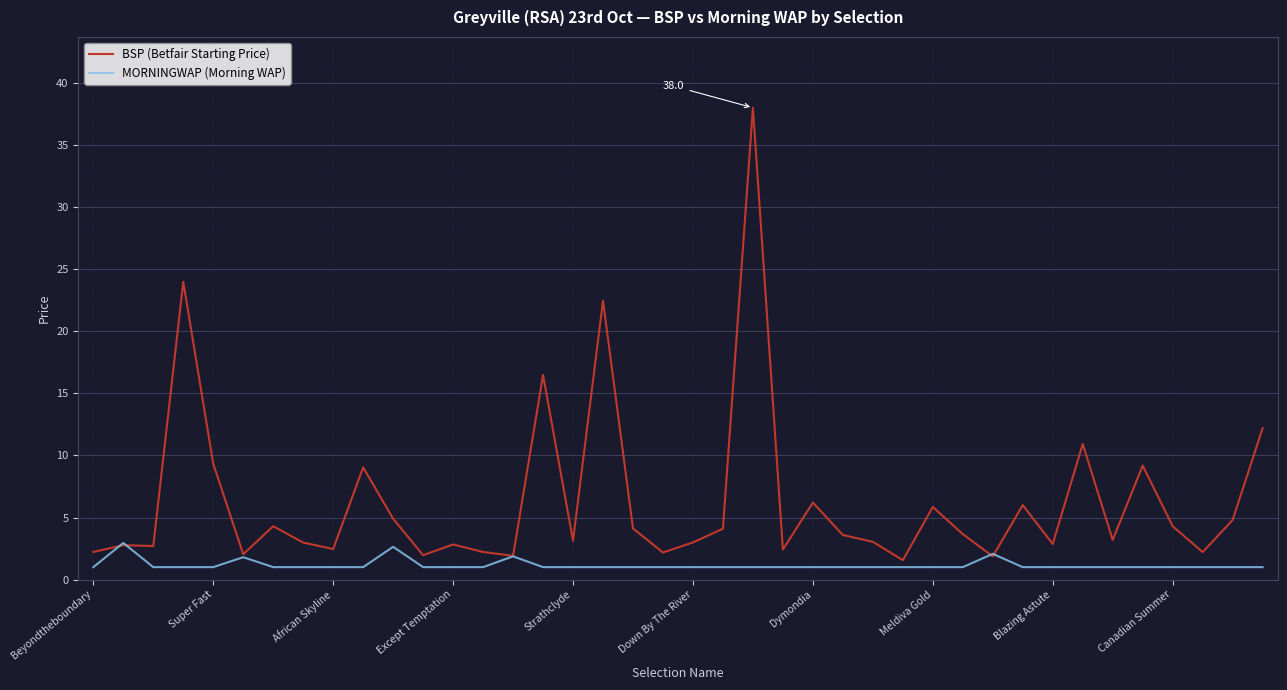

Which series ends up on top after the final intersection of MORNINGWAP (Morning WAP) and BSP (Betfair Starting Price)?

BSP (Betfair Starting Price)